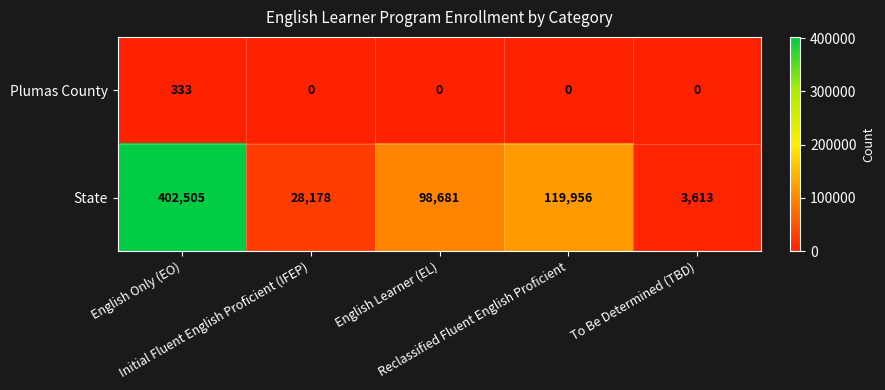

Which label corresponds to the largest value in the chart?

English Only (EO)